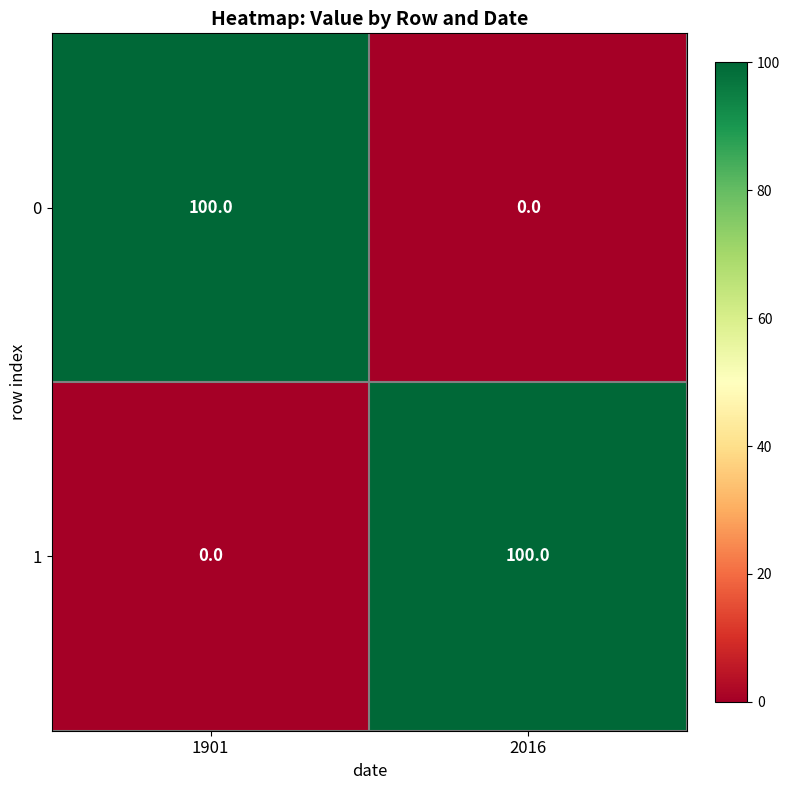

What is the difference between the highest and lowest values at 1901?

100